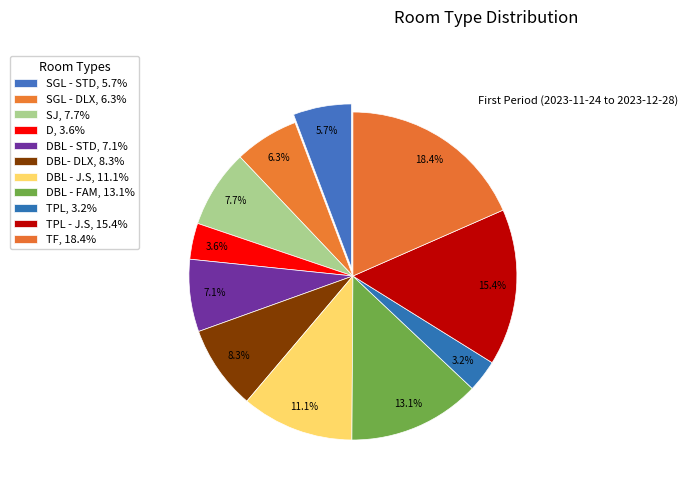

To the nearest percent, what is the average slice percentage?

9%